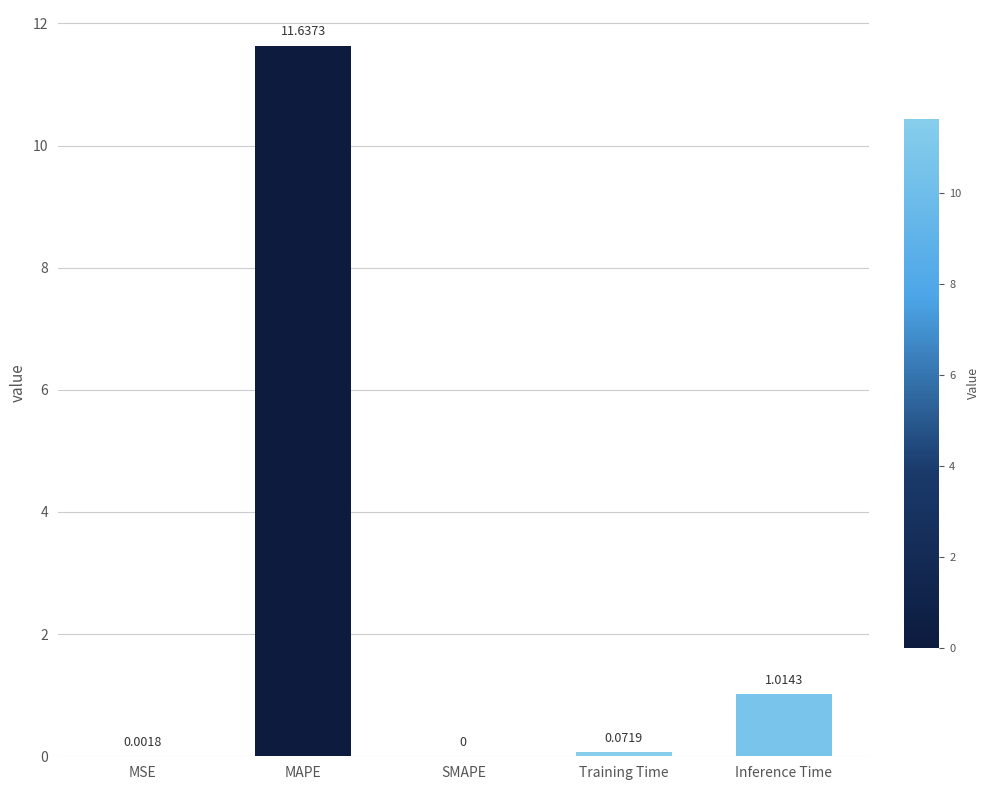

What is the change in value from Training Time to Inference Time?

+0.9